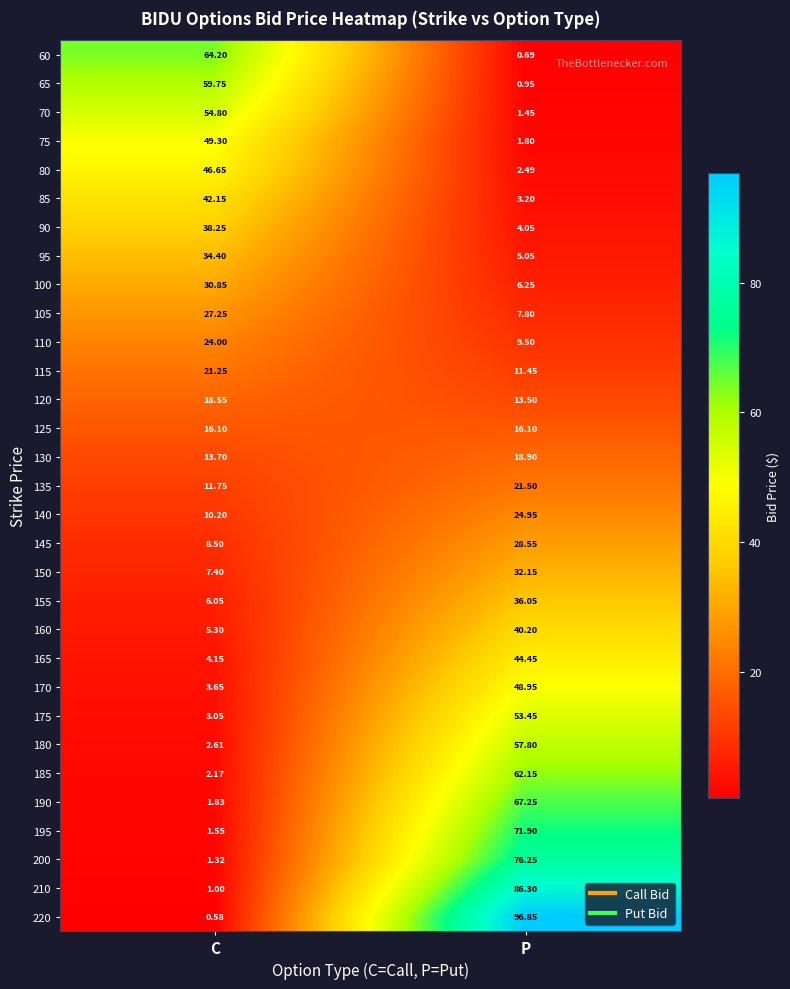

Where is 190 nearest to the value 34?

C